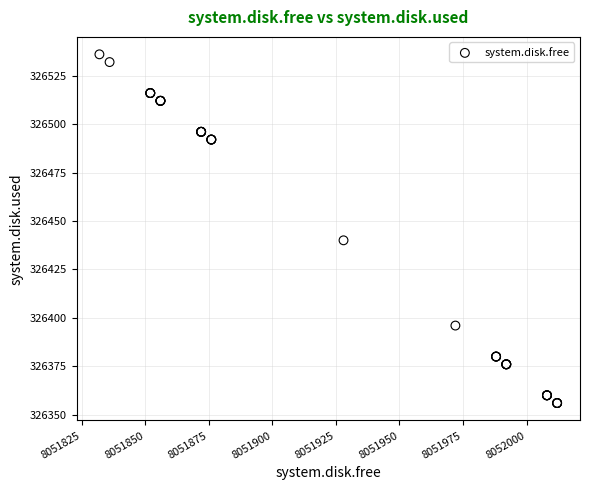

What Y value in the scatter plot is closest to 326446?

326440